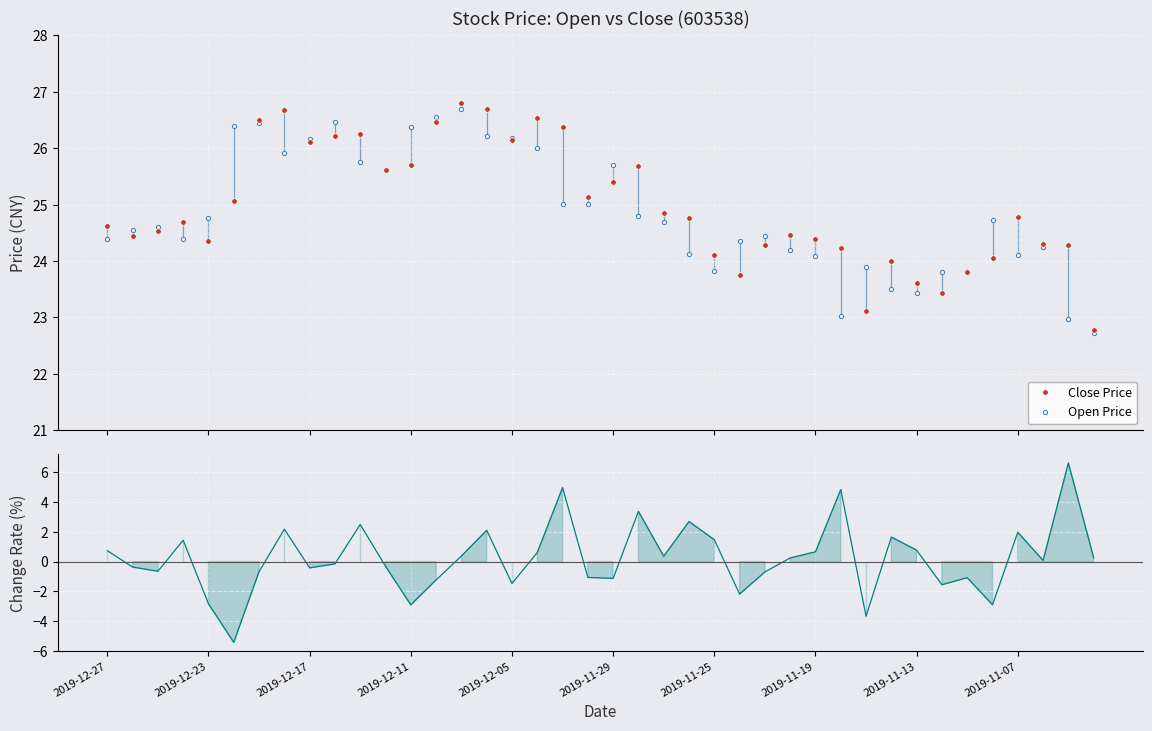

What is the value of the Open Price point at the 2nd from the left?

24.6